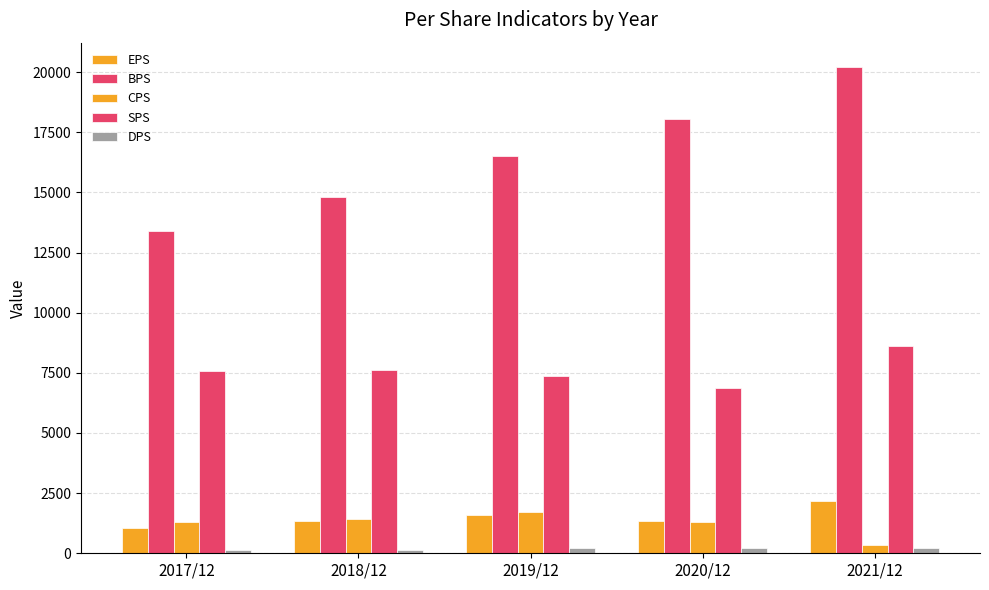

How many series are shown in this chart?

5